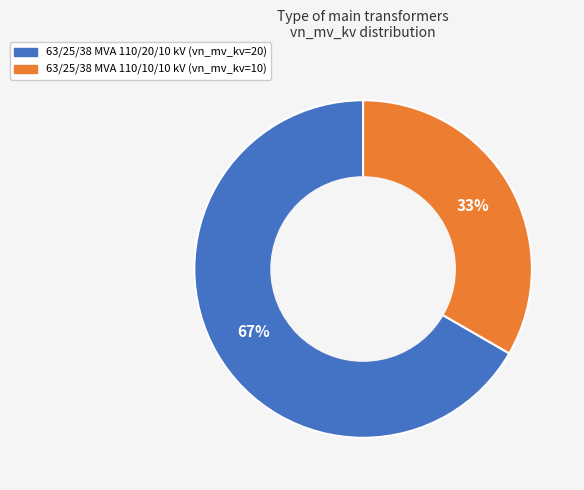

How many slices are in this pie chart?

2